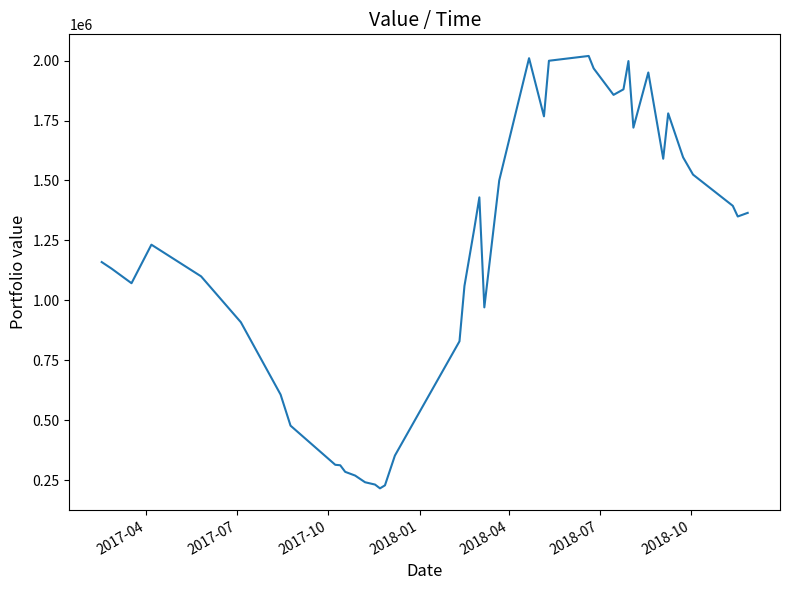

What is the minimum value shown in the chart?

216546.3